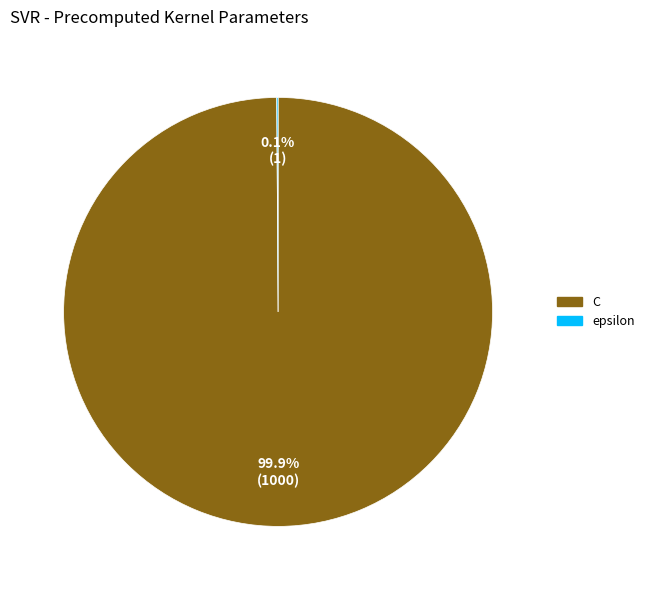

Which category has the biggest portion of the pie?

C